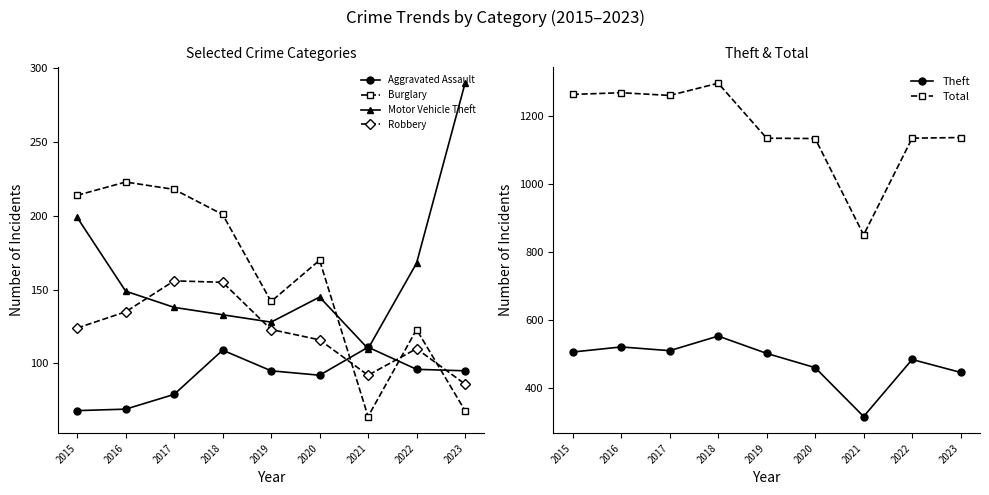

Which series has the largest total across all categories?

Total